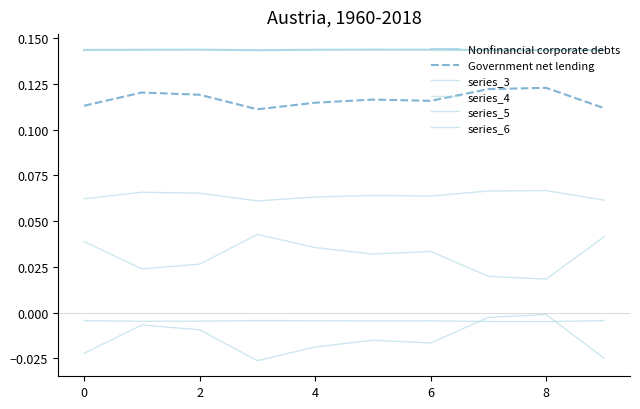

List the series in order of their peak value, highest first.

Nonfinancial corporate debts, Government net lending, series_6, series_5, series_4, series_3